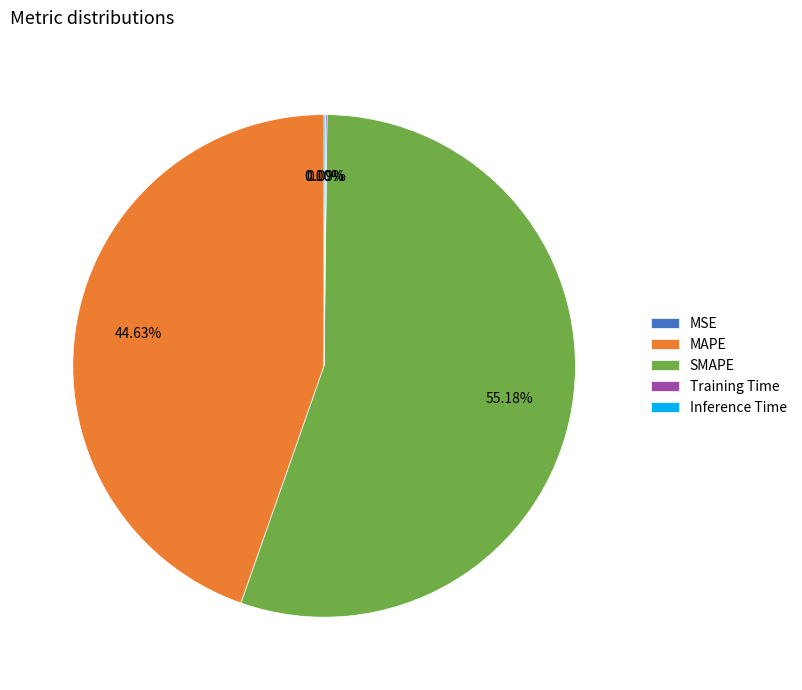

Which slice is the largest?

SMAPE